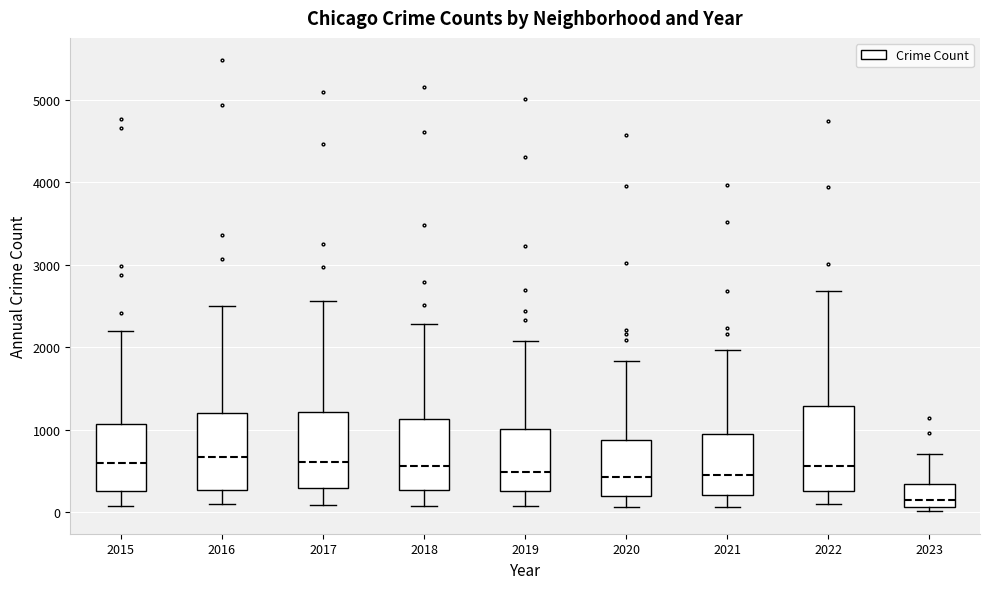

Reading left to right, read every box against the y-axis: the position of its median line, the range the box covers, and the ends of its whiskers. The values are not printed on the chart, so give them approximately, as read against the axis.

2015: median 600, box 300 to 1100, whiskers 100 to 2200
2016: median 700, box 300 to 1200, whiskers 100 to 2500
2017: median 600, box 300 to 1200, whiskers 100 to 2600
2018: median 600, box 300 to 1100, whiskers 100 to 2300
2019: median 500, box 300 to 1000, whiskers 100 to 2100
2020: median 400, box 200 to 900, whiskers 100 to 1800
2021: median 500, box 200 to 1000, whiskers 100 to 2000
2022: median 600, box 300 to 1300, whiskers 100 to 2700
2023: median 100 (just above the box's lower edge), box 100 to 300, whiskers 0 to 700